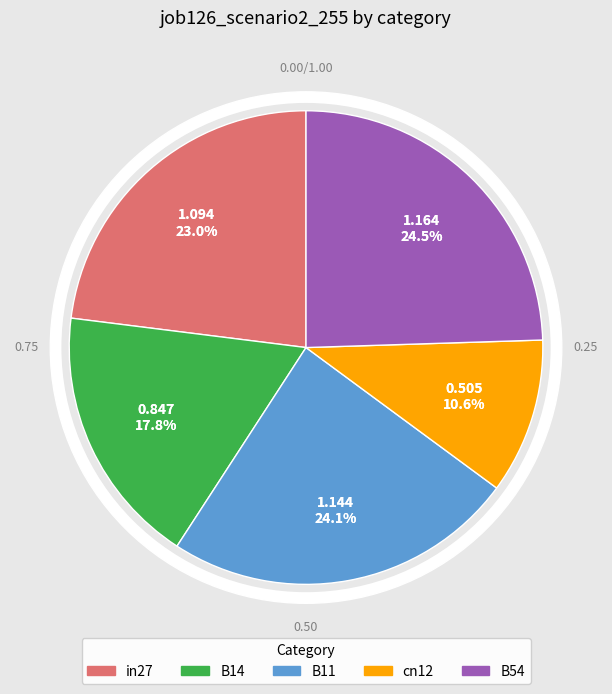

To the nearest percent, what percentage of the pie is B54?

24%